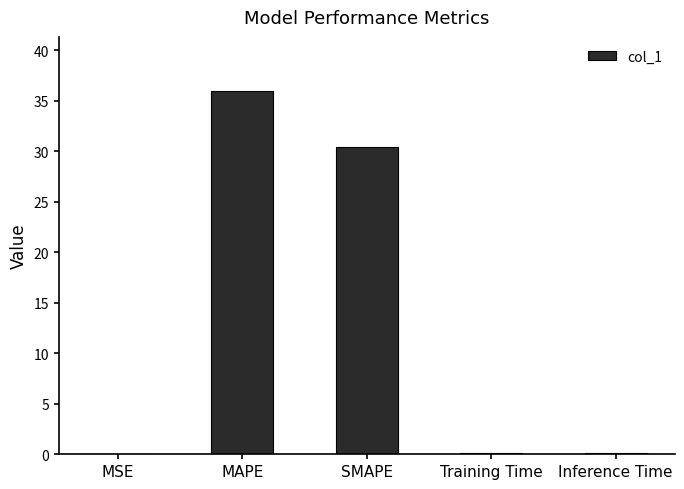

Between MSE and SMAPE, which is larger?

SMAPE